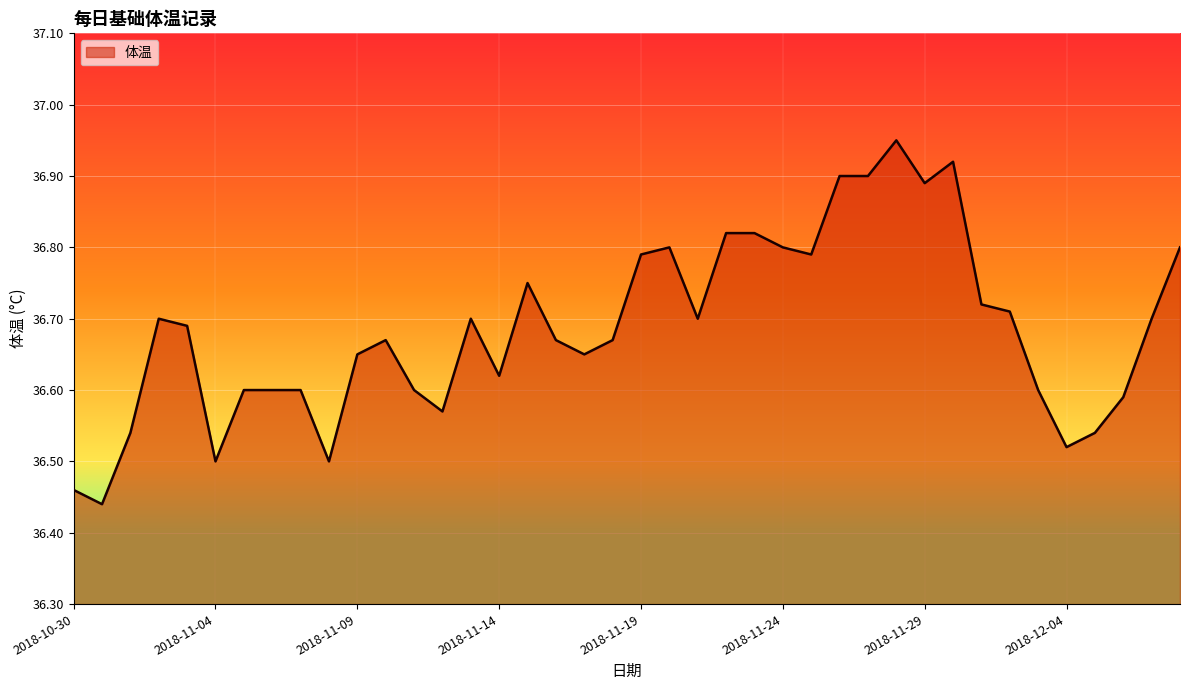

What is the difference between the maximum and minimum values?

0.5